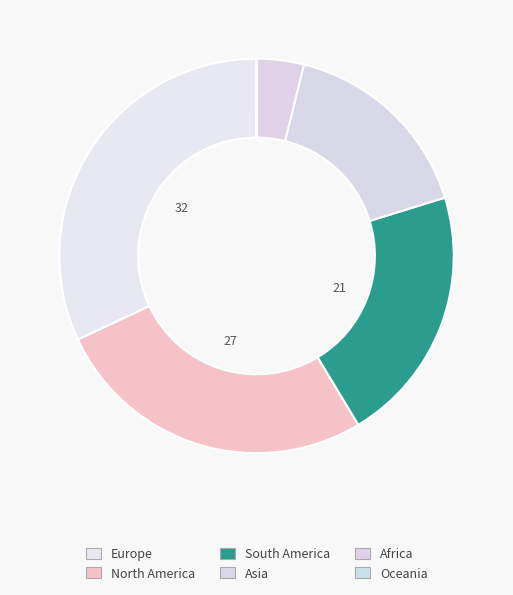

Is the sum of Asia and North America greater than half?

No